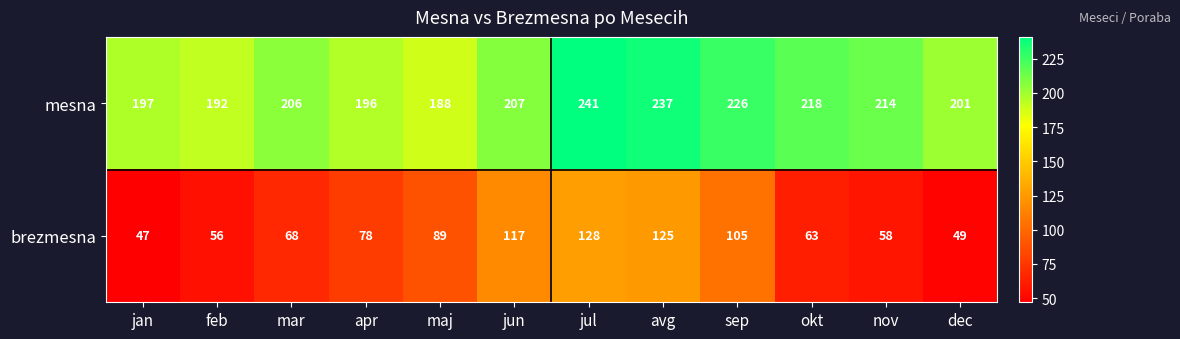

Which series changed the most between apr and maj?

brezmesna